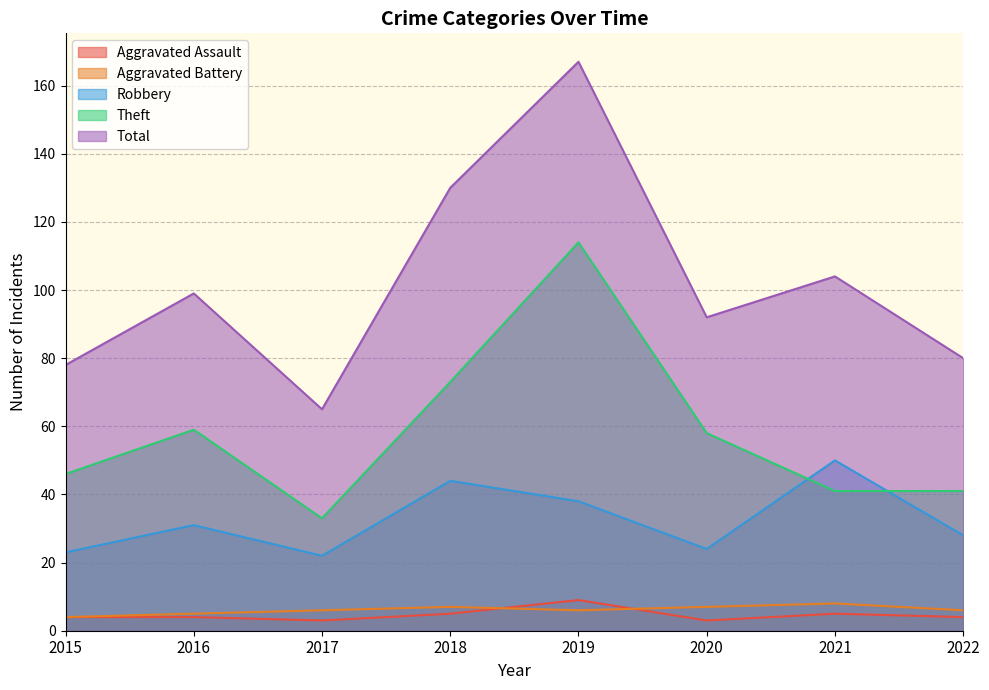

How many data points in Robbery are less than 31?

4